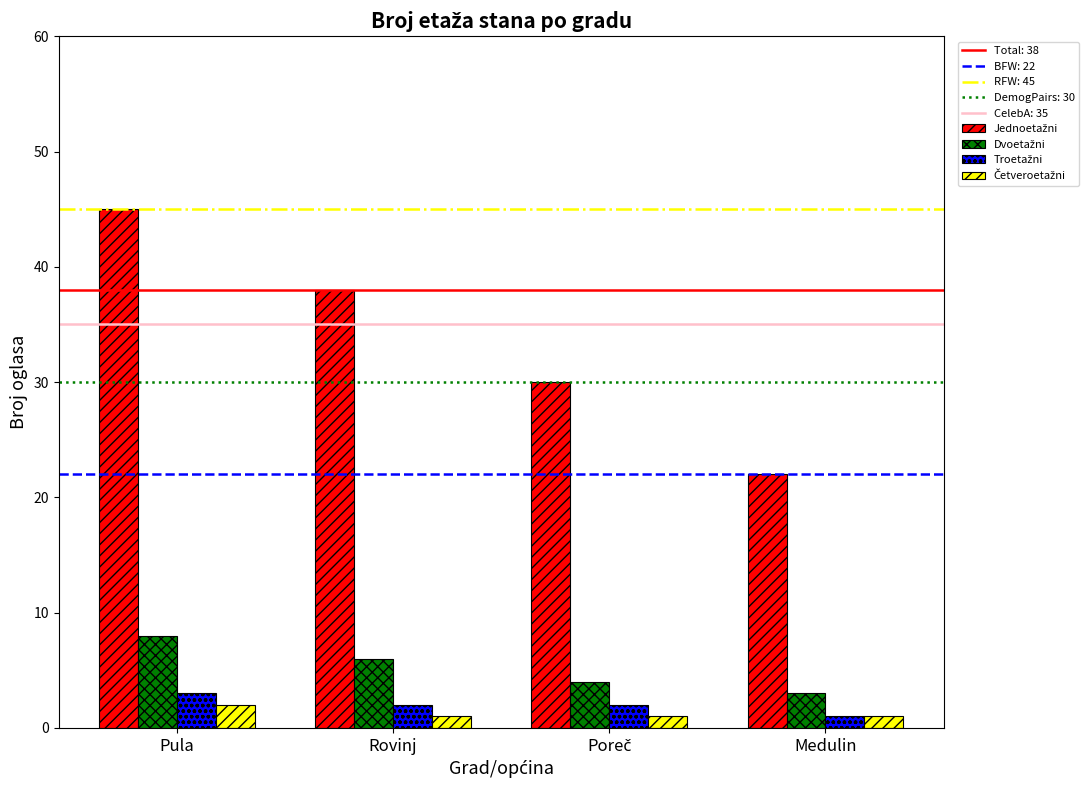

At how many categories does at least one series exceed 21?

4